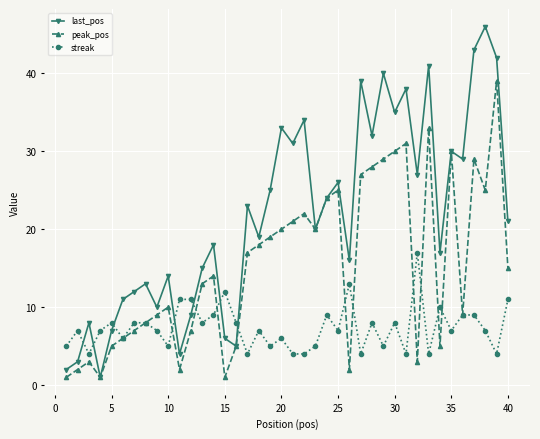

Does the chart display data point markers on the line(s)?

Yes